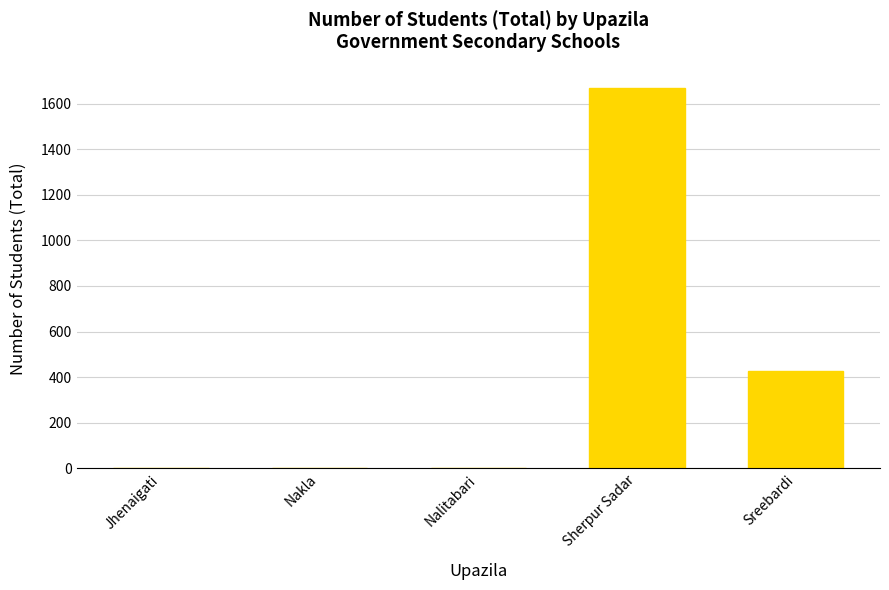

How many series are shown in this chart?

1